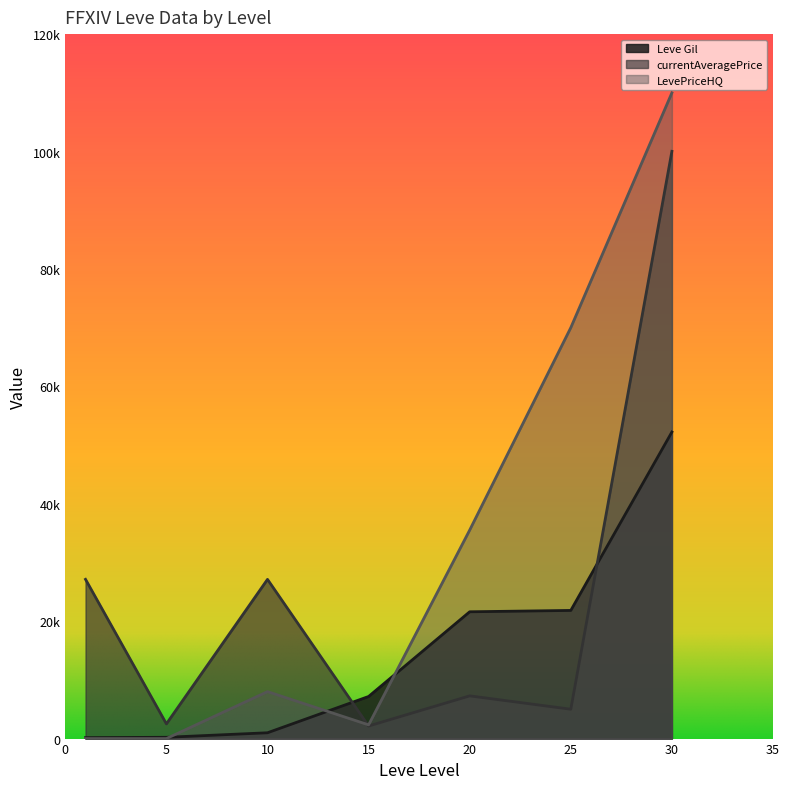

How many intersections are there between currentAveragePrice and LevePriceHQ?

1